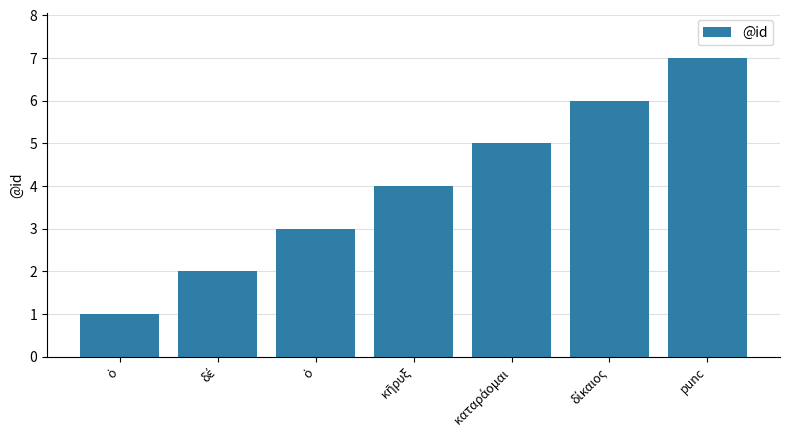

How many bars are there in total?

7